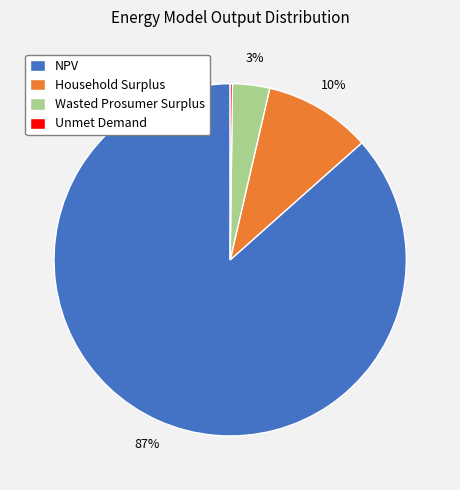

What percentage is the Household Surplus slice, to the nearest percent?

10%